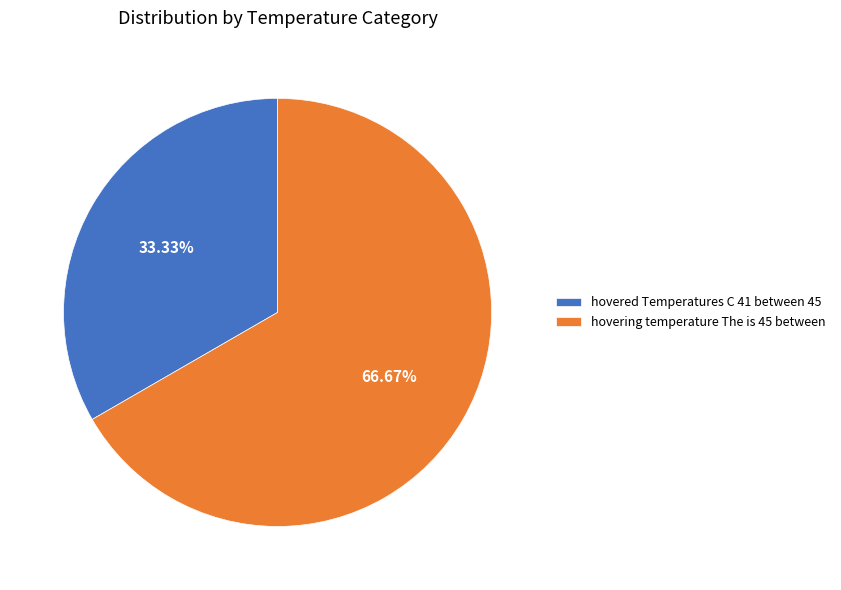

What is the total percentage of hovering temperature The is 45 between and hovered Temperatures C 41 between 45?

100.0%